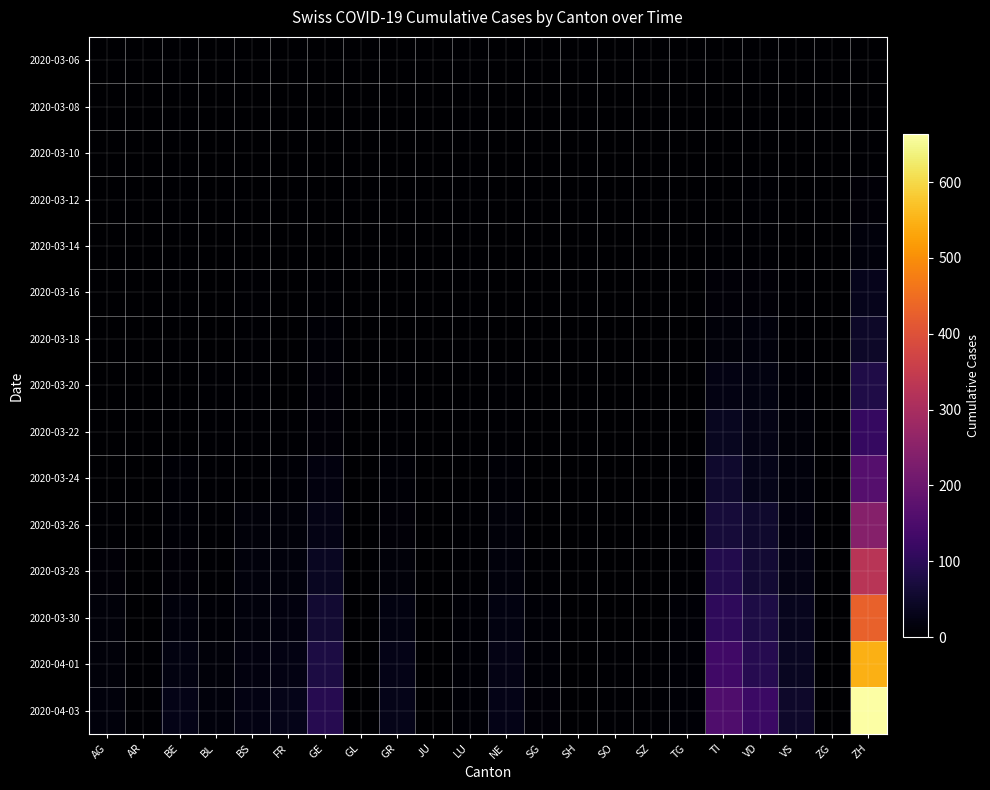

What is the maximum value shown in the chart?

664